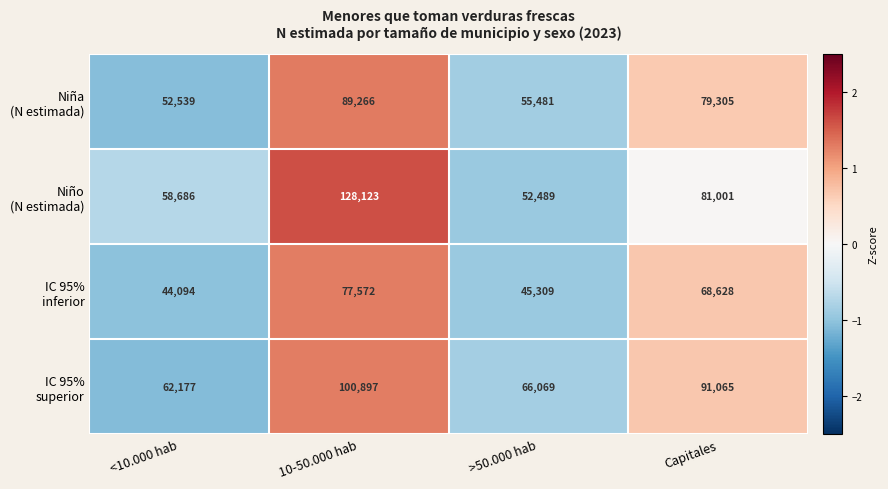

What is the spread (max minus min) of values at >50.000 hab?

20760